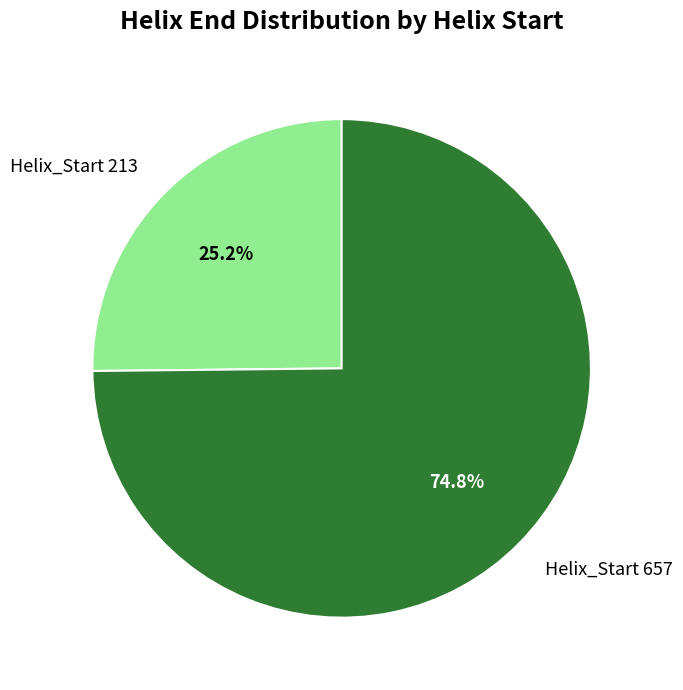

How many segments does this pie chart have?

2